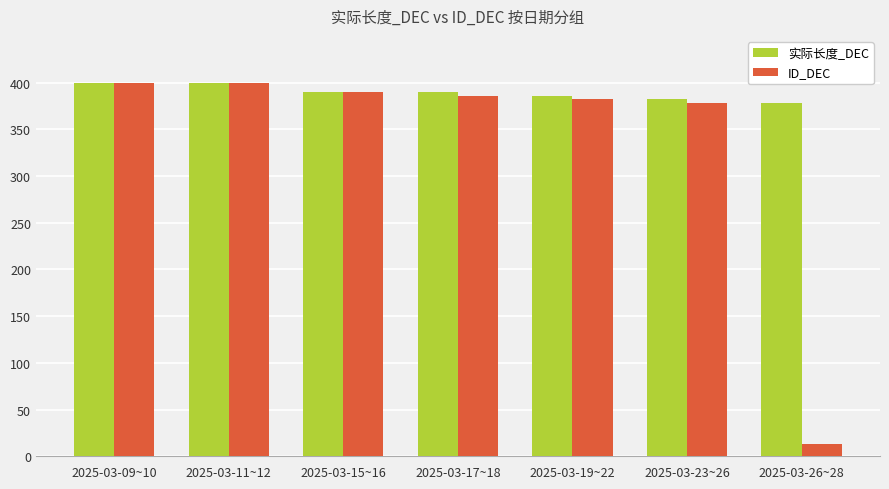

Reading left to right, what are all the values shown in this chart?

实际长度_DEC: 400	400	390	390	386	382	378
ID_DEC: 400	400	390	386	382	378	13